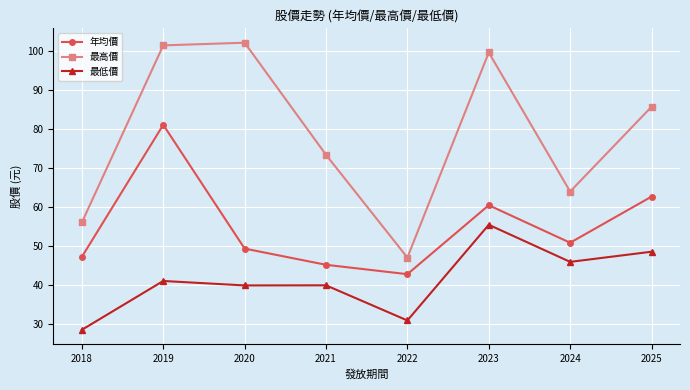

What is the sum of the 最高價 values at 2021 and 2025?

158.9